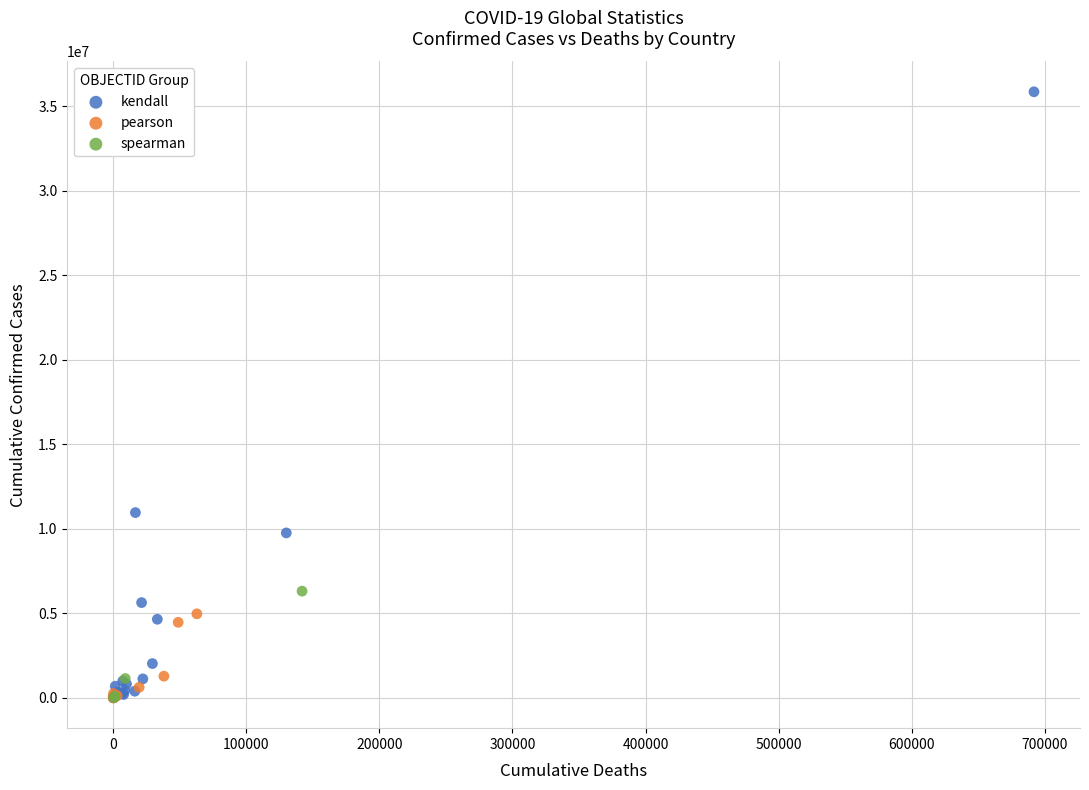

Which series reaches the maximum Y coordinate?

kendall